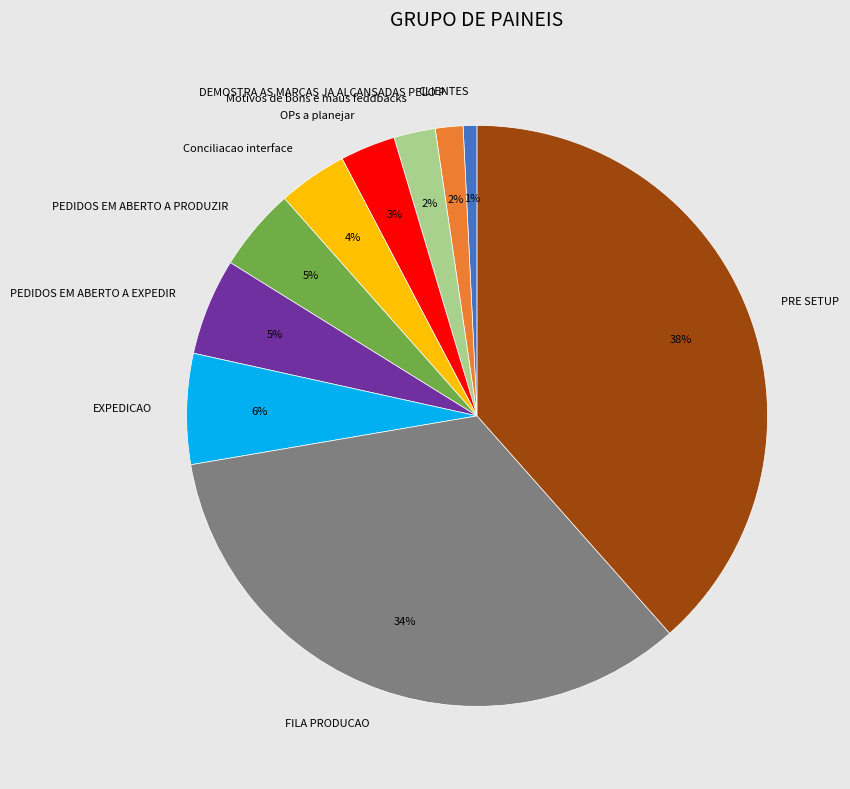

To the nearest percent, what is the average slice percentage?

10%